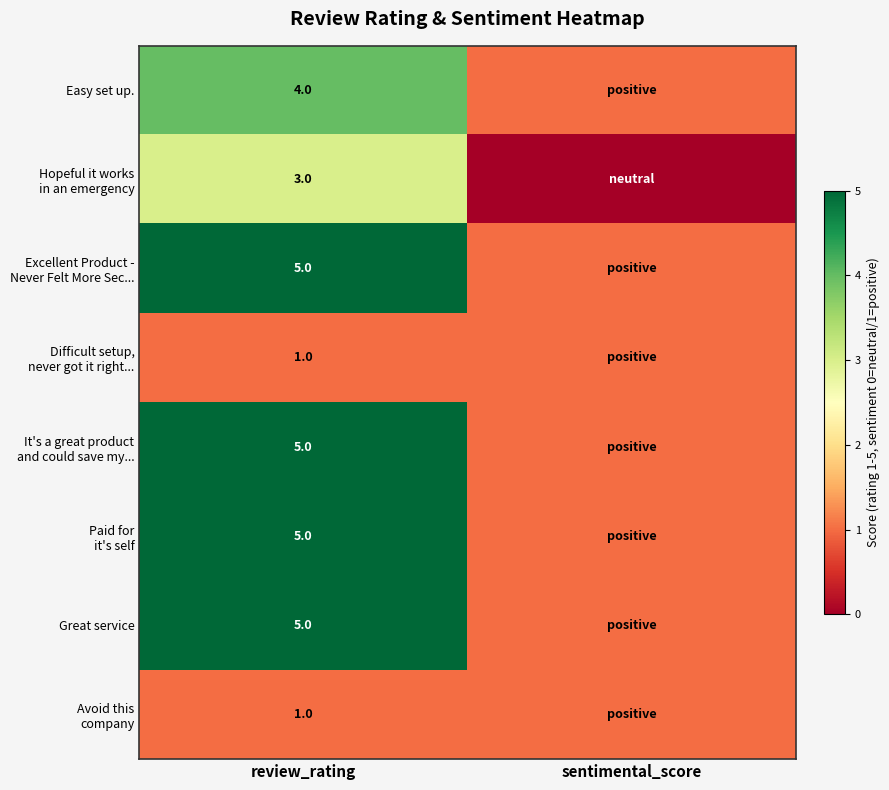

What is the difference between the highest and lowest values at review_rating?

4